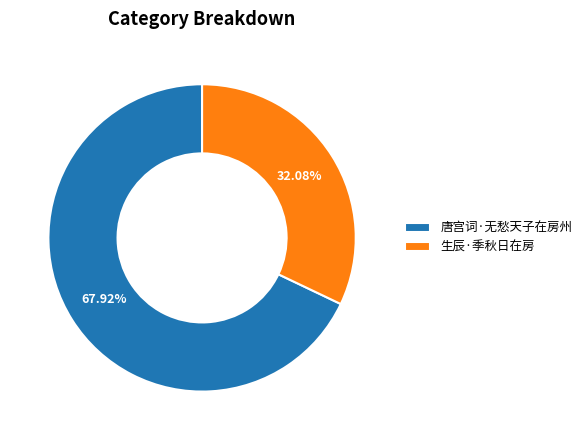

To the nearest percent, what is the difference between the 生辰·季秋日在房 and 唐宫词·无愁天子在房州 slice percentages?

36%